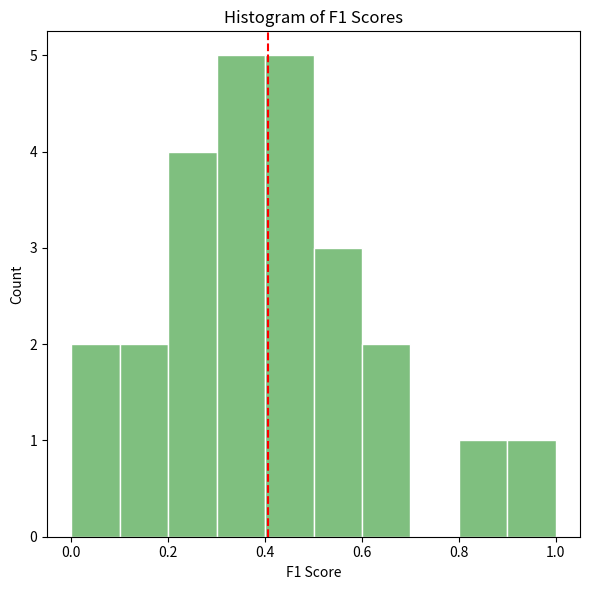

Reading left to right, list every bar in this chart as the range it spans on the x-axis followed by its height. The values are not printed on the chart, so give them approximately, as read against the axis.

0.0 to 0.1: 2
0.1 to 0.2: 2
0.2 to 0.3: 4
0.3 to 0.4: 5
0.4 to 0.5: 5
0.5 to 0.6: 3
0.6 to 0.7: 2
0.7 to 0.8: 0
0.8 to 0.9: 1
0.9 to 1.0: 1